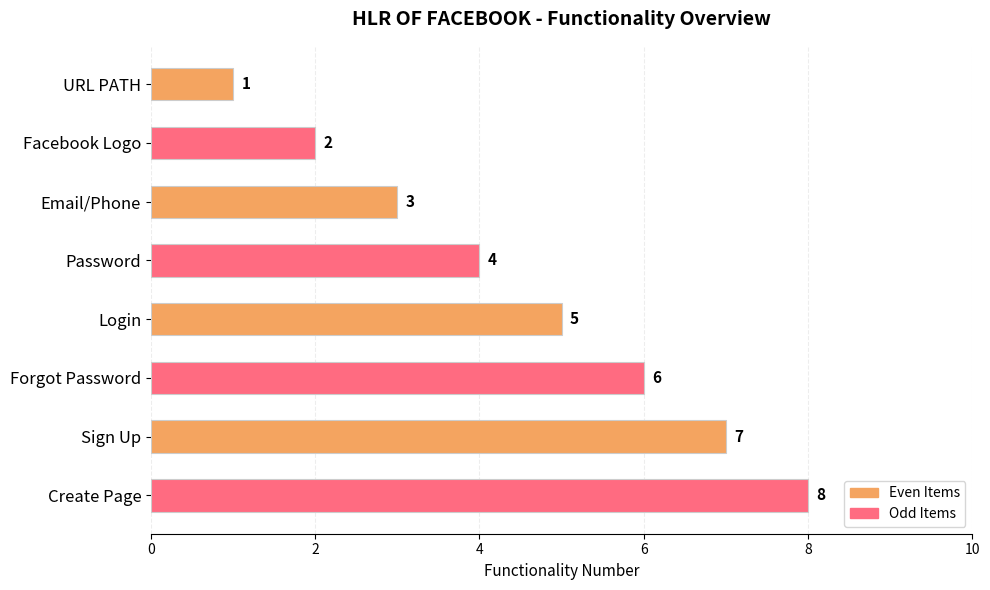

What is the sum of all values?

36